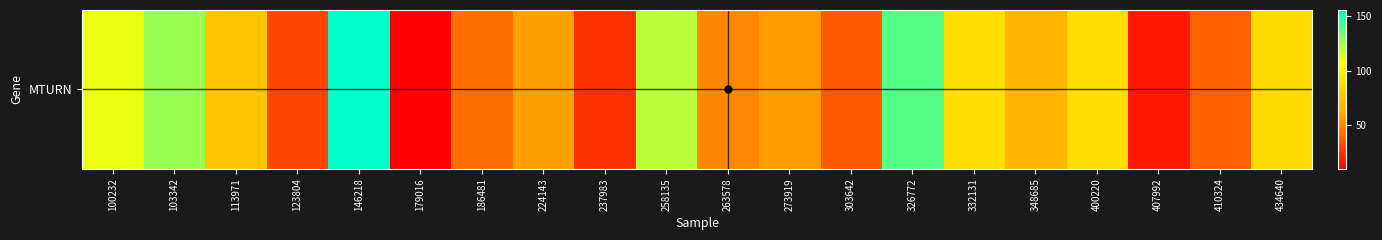

Is it true that the value at 348685 is 34.2?

False